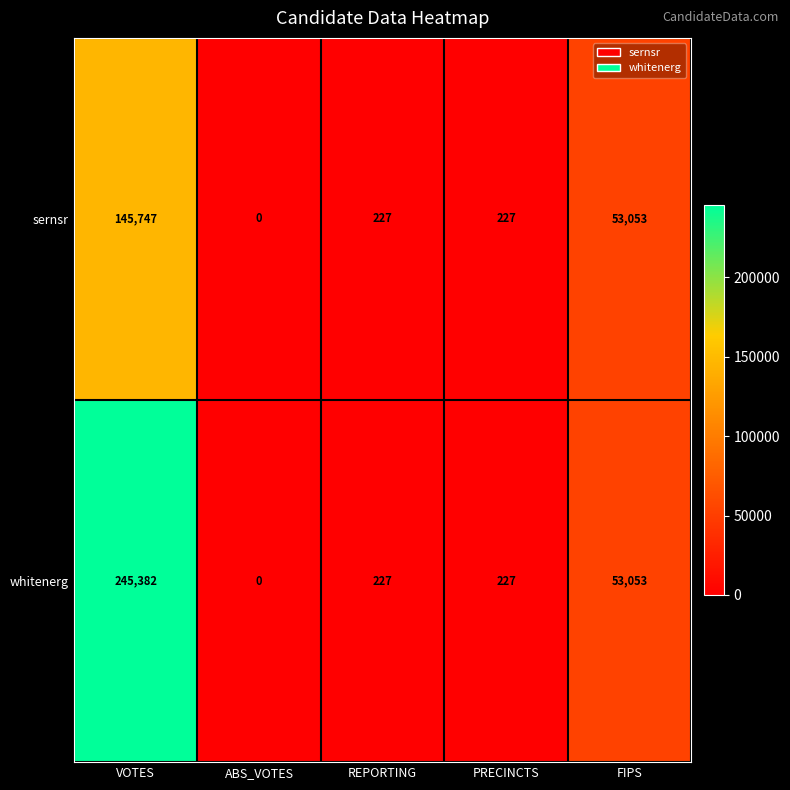

Rank the series by their maximum value, from highest to lowest.

whitenerg, sernsr